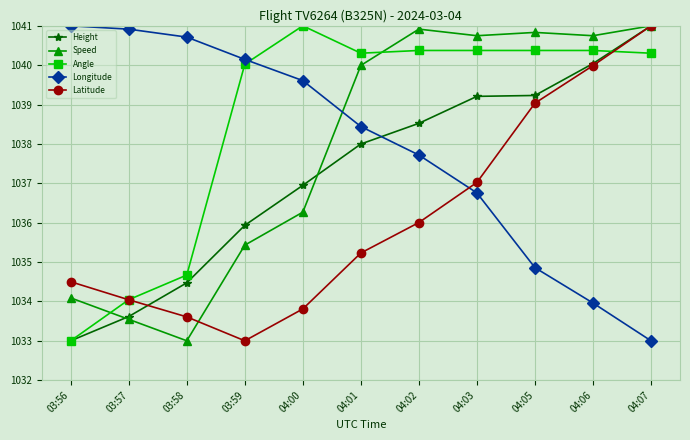

Reading left to right, extract all data points from this chart.

Height: 1033.0	1033.6	1034.5	1035.9	1036.9	1038.0	1038.5	1039.2	1039.2	1040.0	1041.0
Speed: 1034.1	1033.5	1033.0	1035.4	1036.3	1040.0	1040.9	1040.7	1040.8	1040.7	1041.0
Angle: 1033.0	1034.0	1034.7	1040.0	1041.0	1040.3	1040.4	1040.4	1040.4	1040.4	1040.3
Longitude: 1041.0	1040.9	1040.7	1040.1	1039.6	1038.4	1037.7	1036.8	1034.9	1034.0	1033.0
Latitude: 1034.5	1034.0	1033.6	1033.0	1033.8	1035.2	1036.0	1037.0	1039.0	1040.0	1041.0